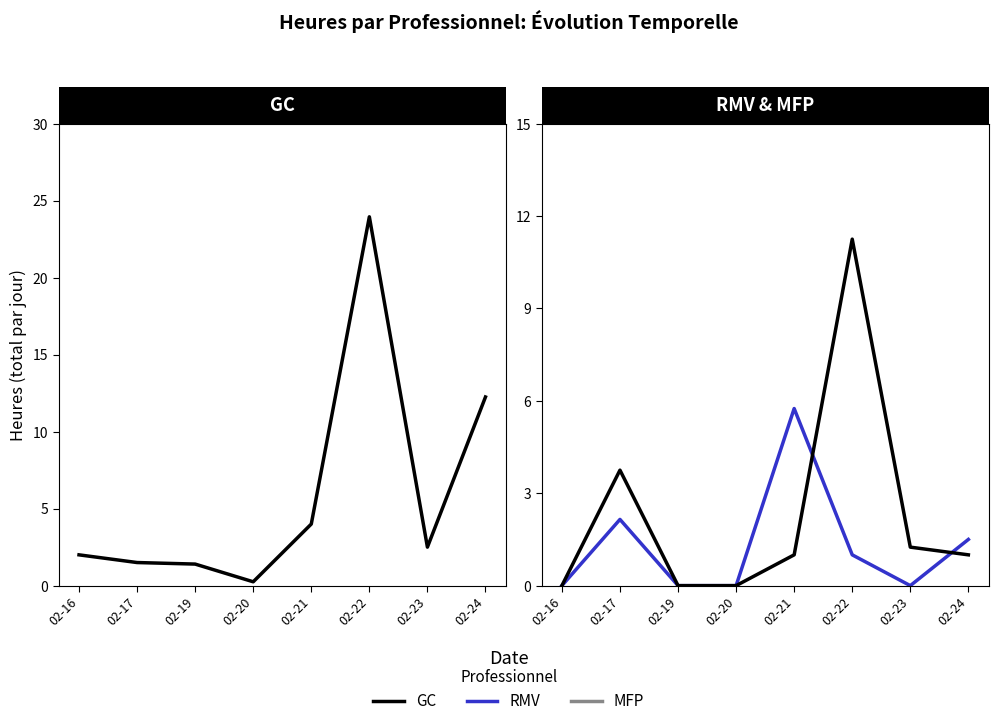

What is the difference between the maximum and minimum values in the MFP series?

11.2